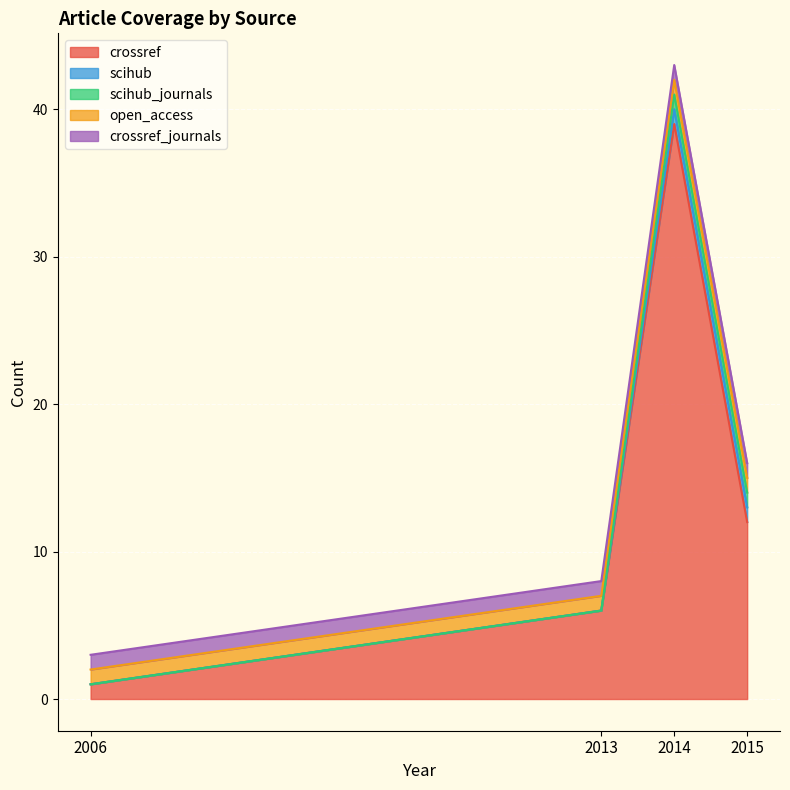

Which category has the highest value in the crossref series?

2014